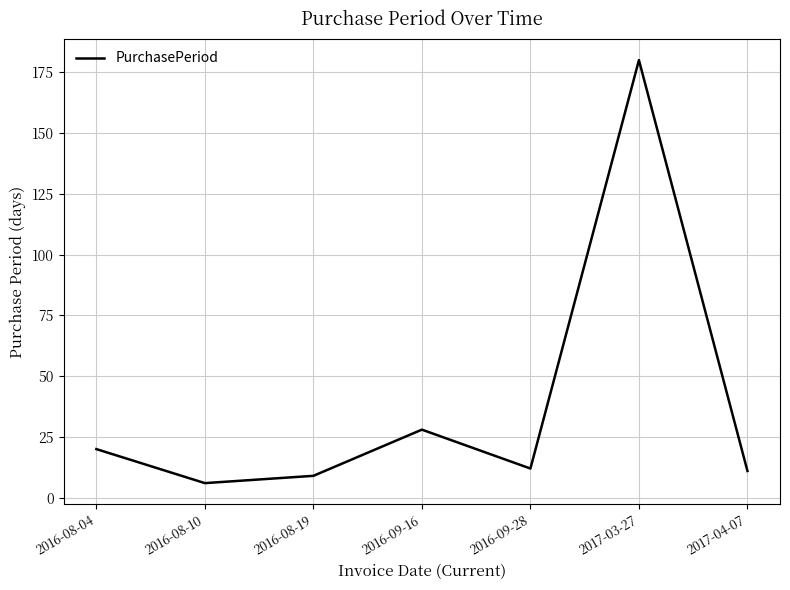

True or false: the data shows 28 at 2016-09-16.

True